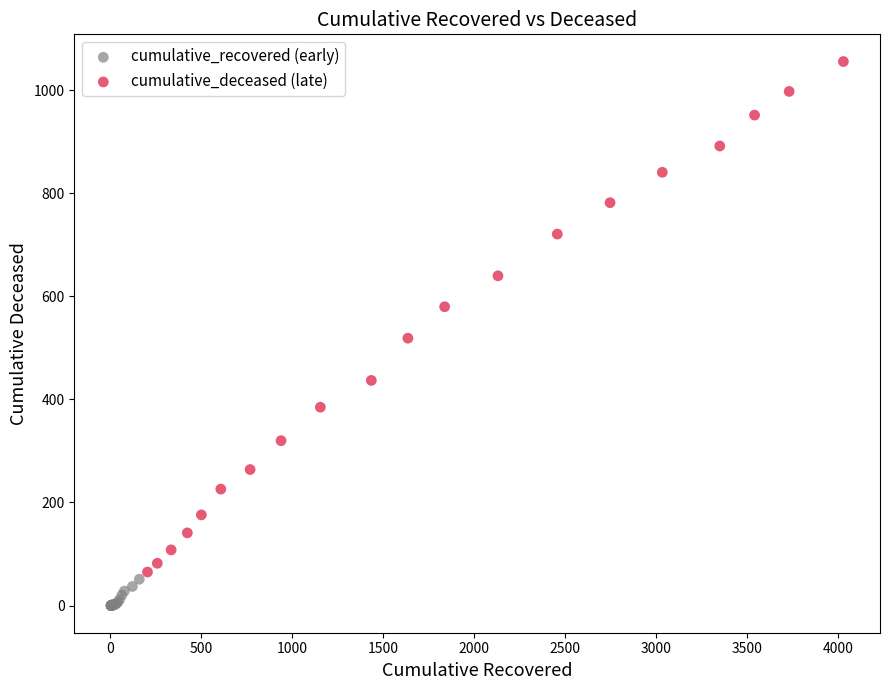

What are all the series names shown in the legend?

cumulative_recovered (early), cumulative_deceased (late)